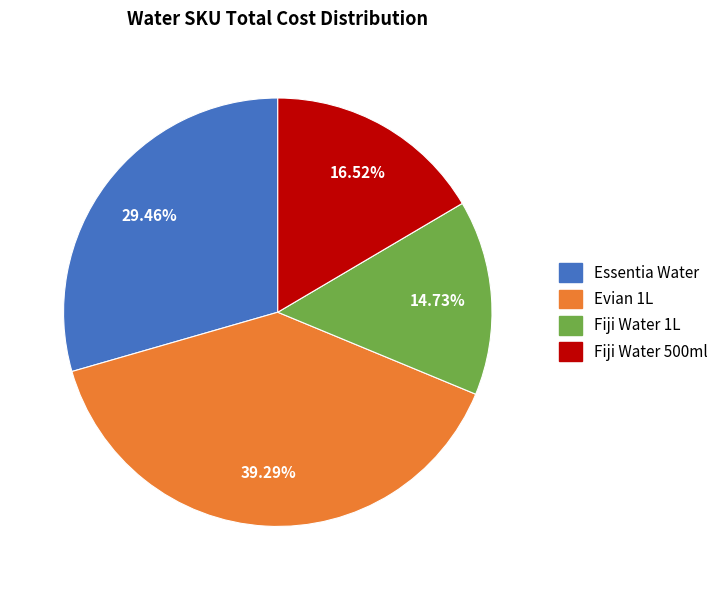

Count the number of slices in the pie.

4